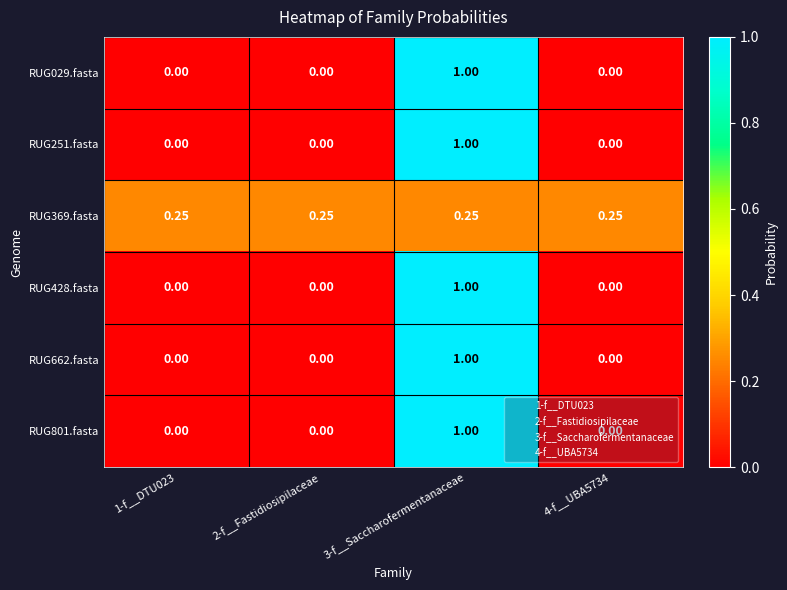

What is the spread (max minus min) of values at 2-f__Fastidiosipilaceae?

0.2